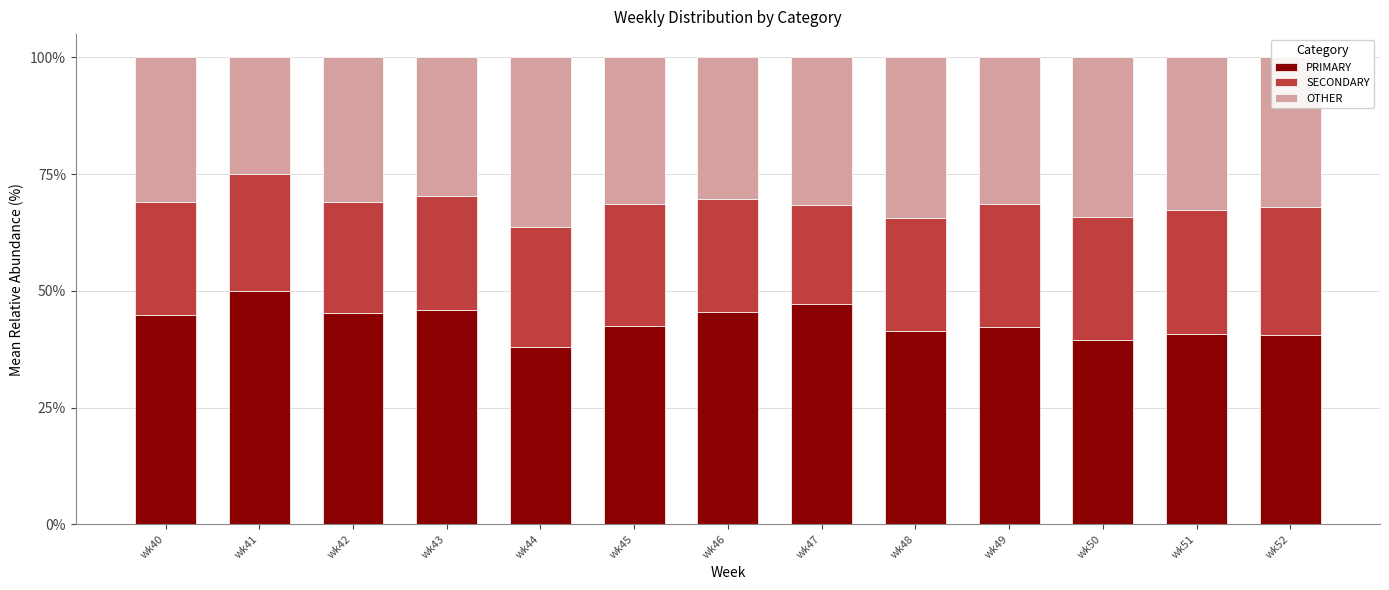

How many data points does each series have?

13